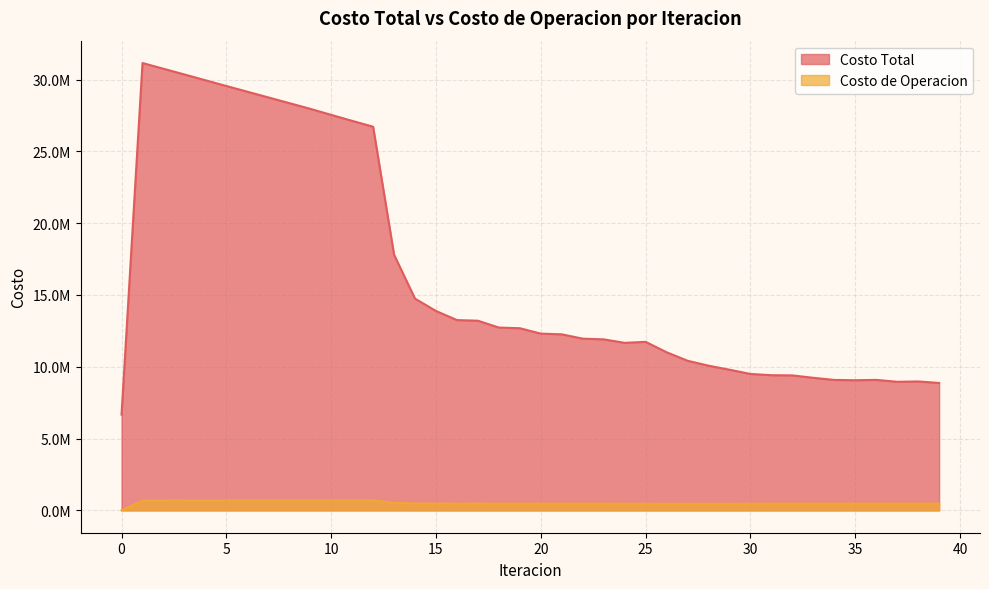

Does the chart display data point markers on the line(s)?

No